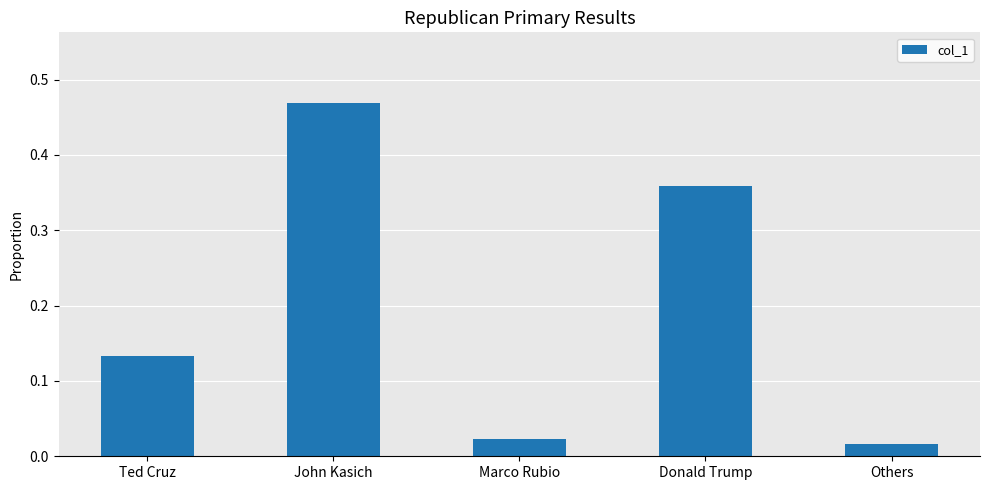

List the labels in order of value, smallest first.

Others, Marco Rubio, Ted Cruz, Donald Trump, John Kasich